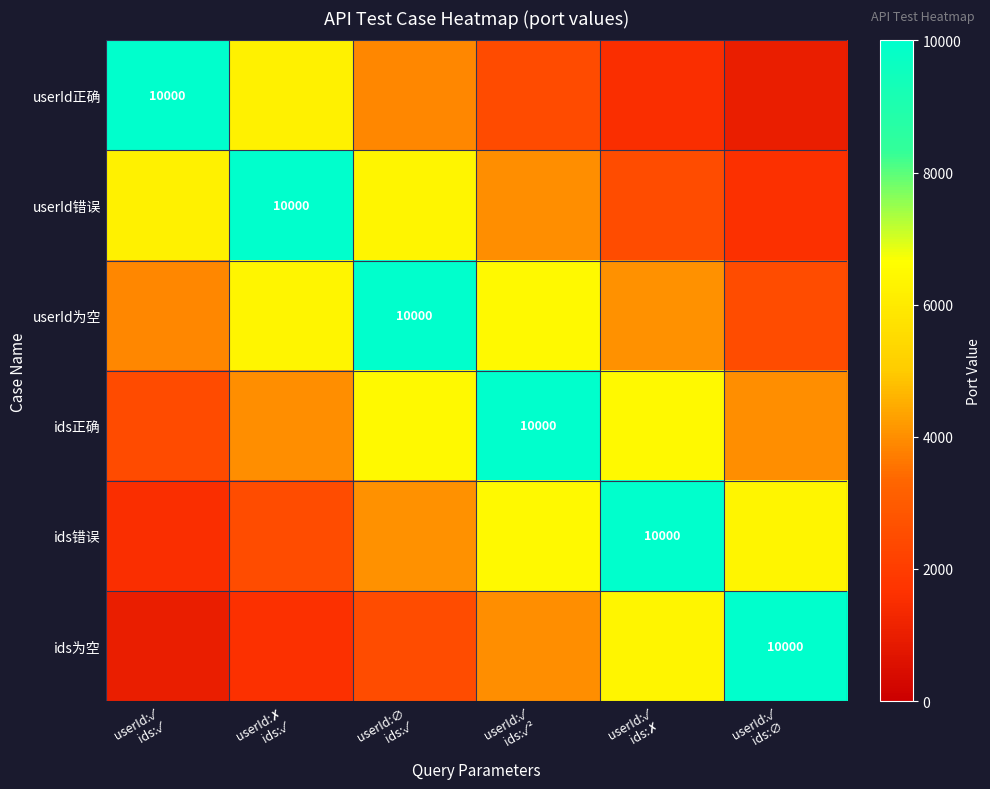

What is the average value of the ids正确 series?

5661.6